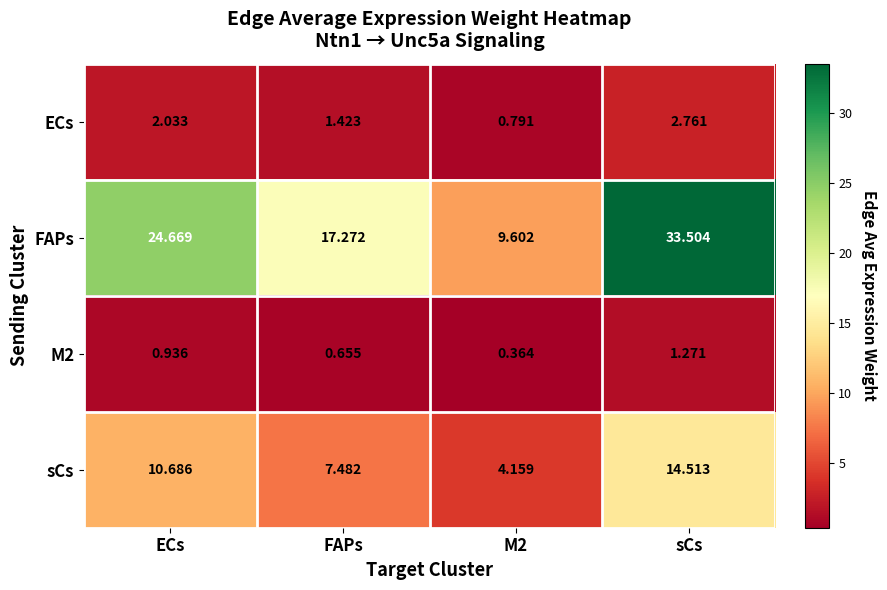

At which label does sCs first exceed 10?

ECs